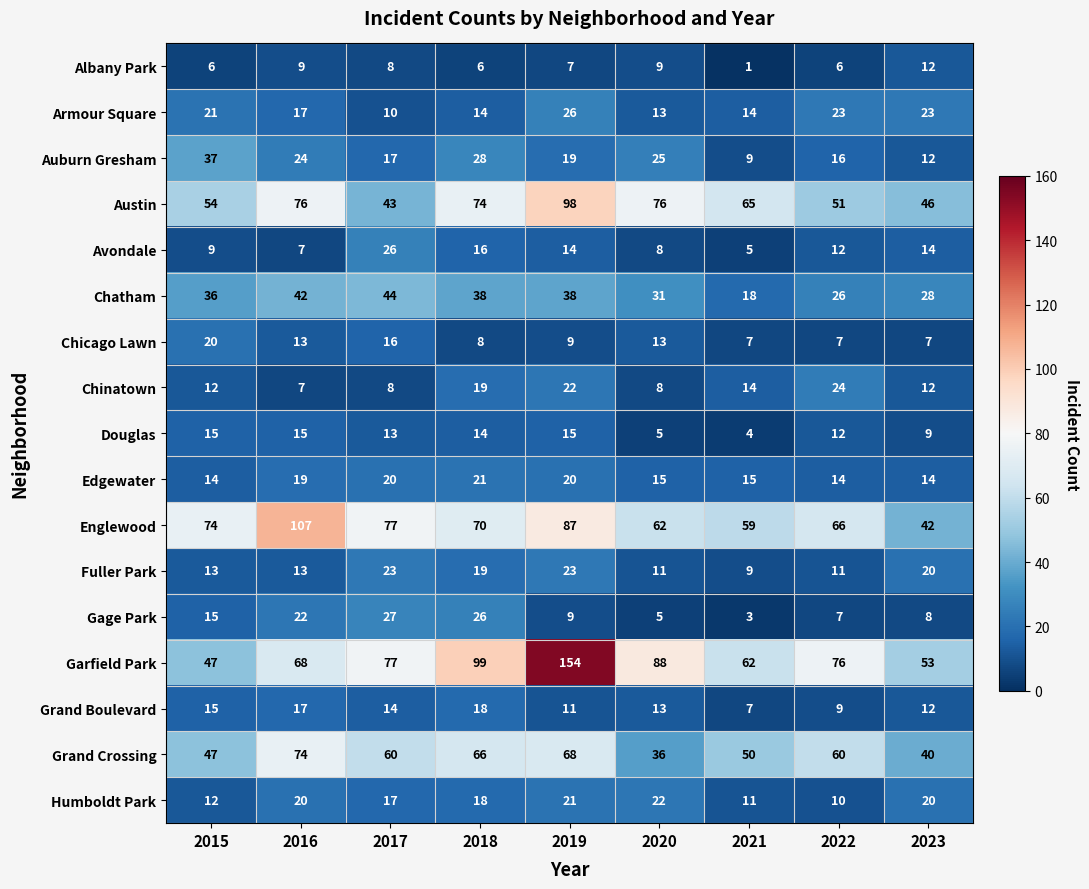

Which series has the largest total across all categories?

Garfield Park